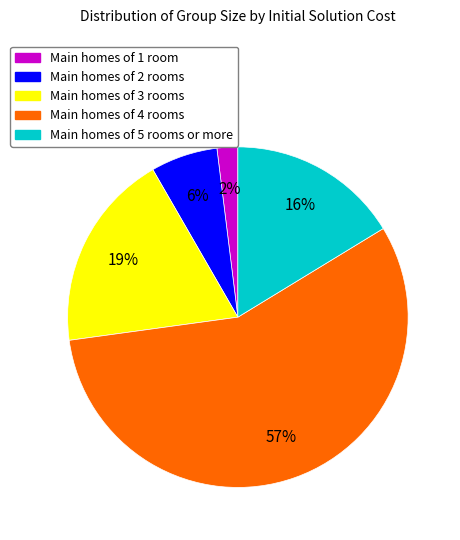

How many slices are in this pie chart?

5